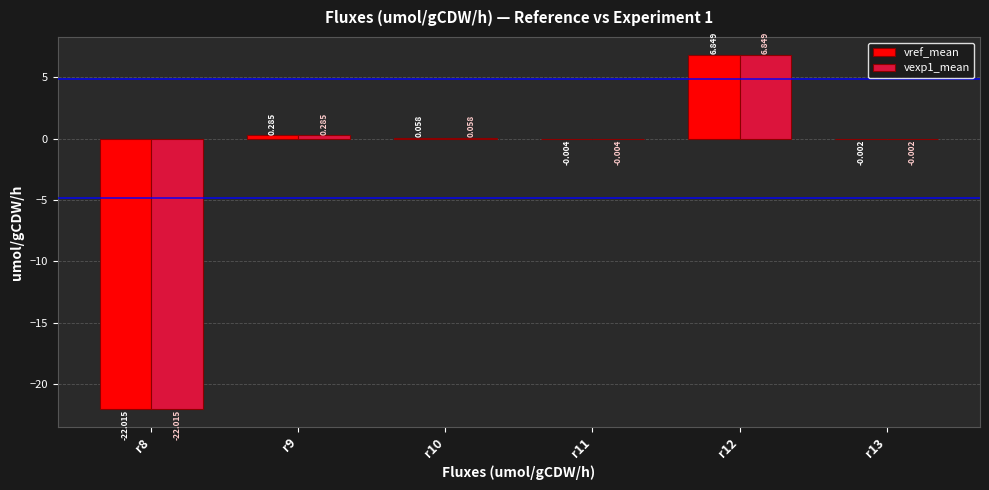

Does the chart contain stacked bars?

No